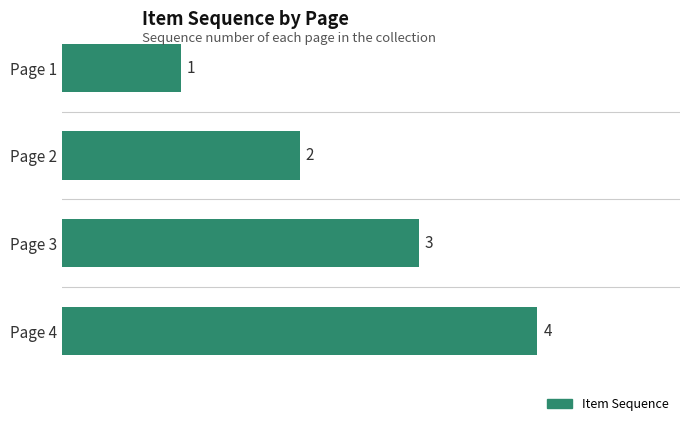

How many data points are less than 3?

2